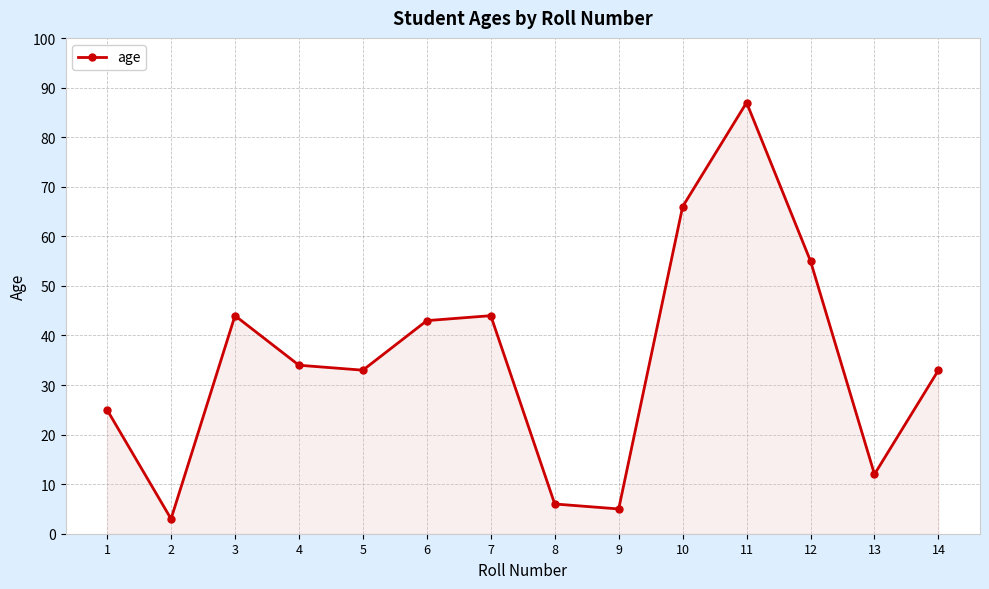

What is the sum of the values at 4 and 9?

39